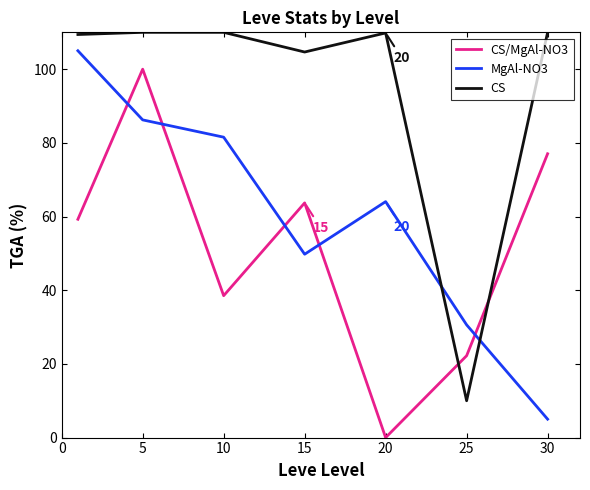

Which series has the largest total across all categories?

CS